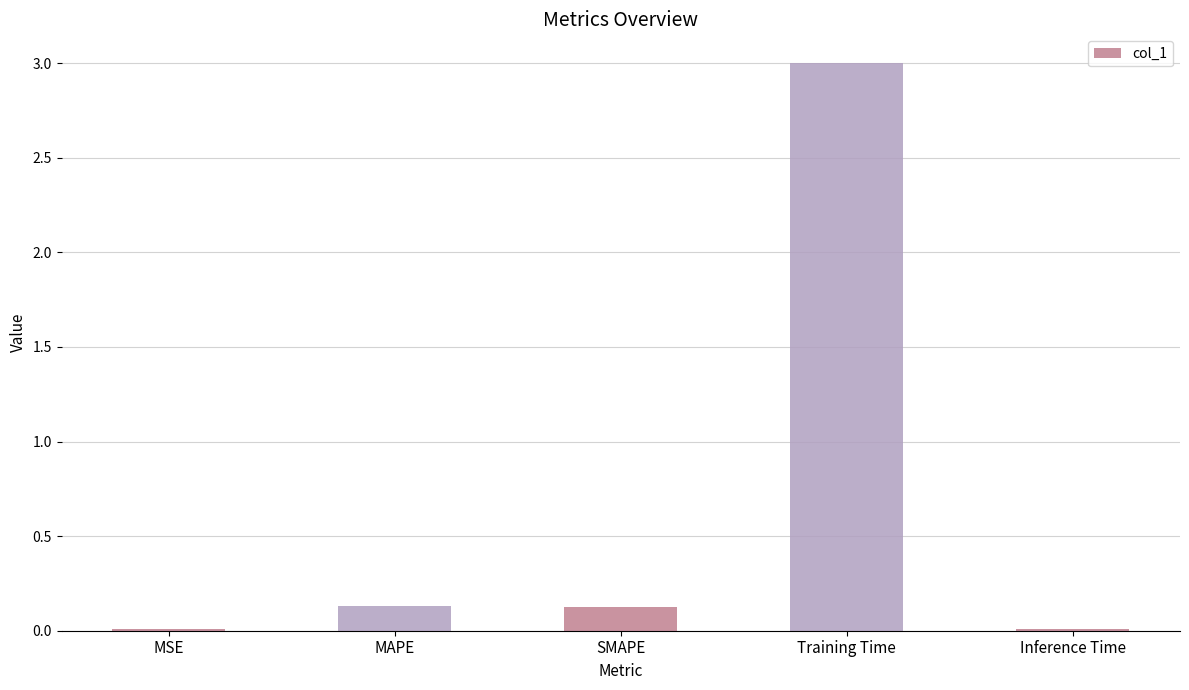

Does the chart contain stacked bars?

No